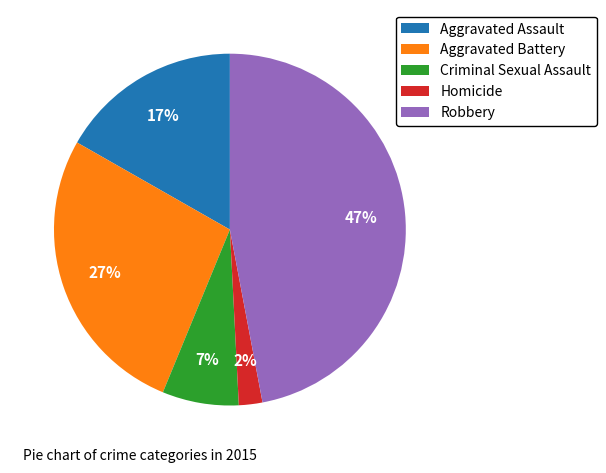

To the nearest percent, what is the difference between the largest and smallest slice percentages?

45%